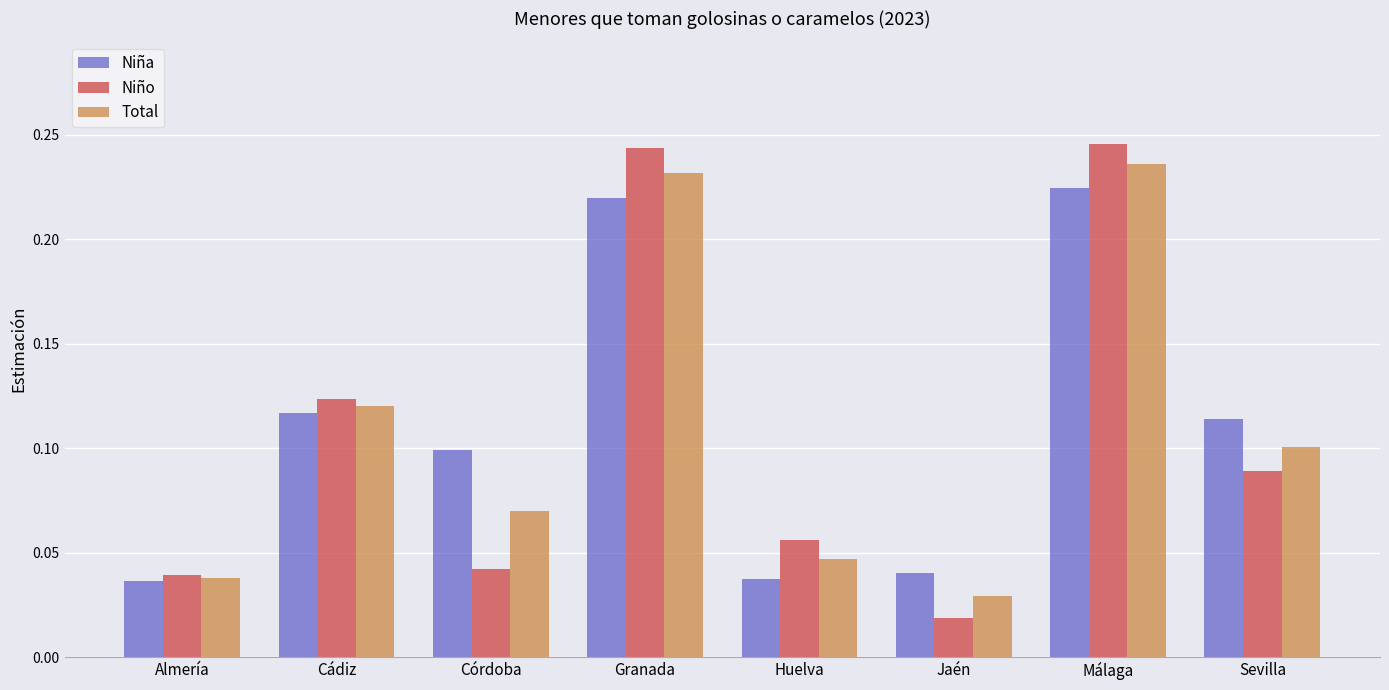

What is the label of the 4th bar from the right?

Huelva